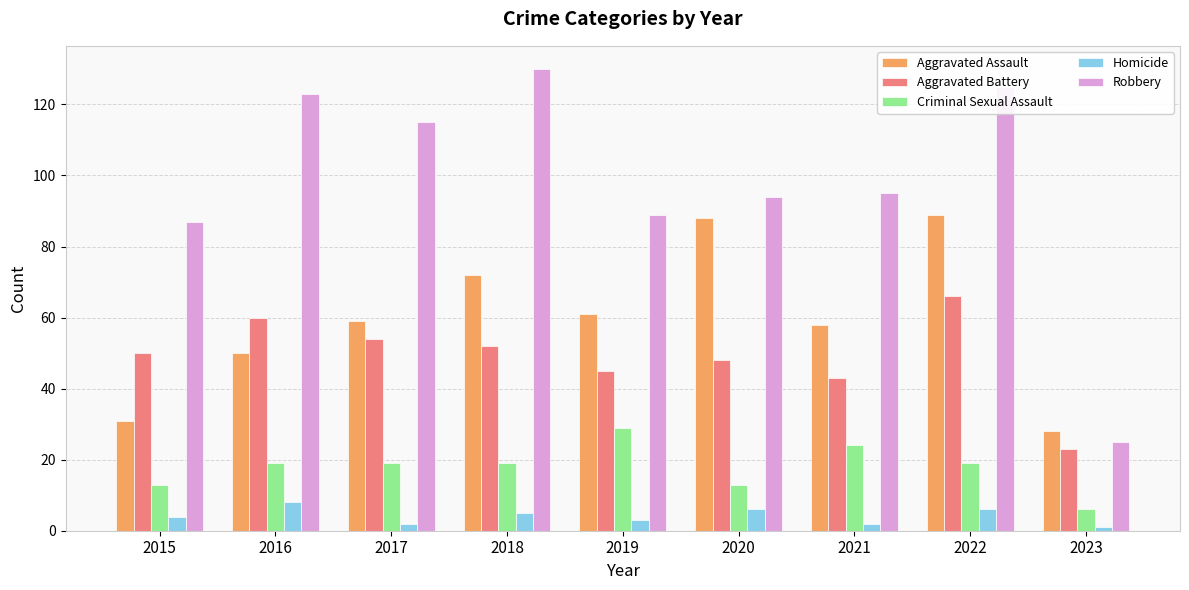

What are all the series names shown in the legend?

Aggravated Assault, Aggravated Battery, Criminal Sexual Assault, Homicide, Robbery